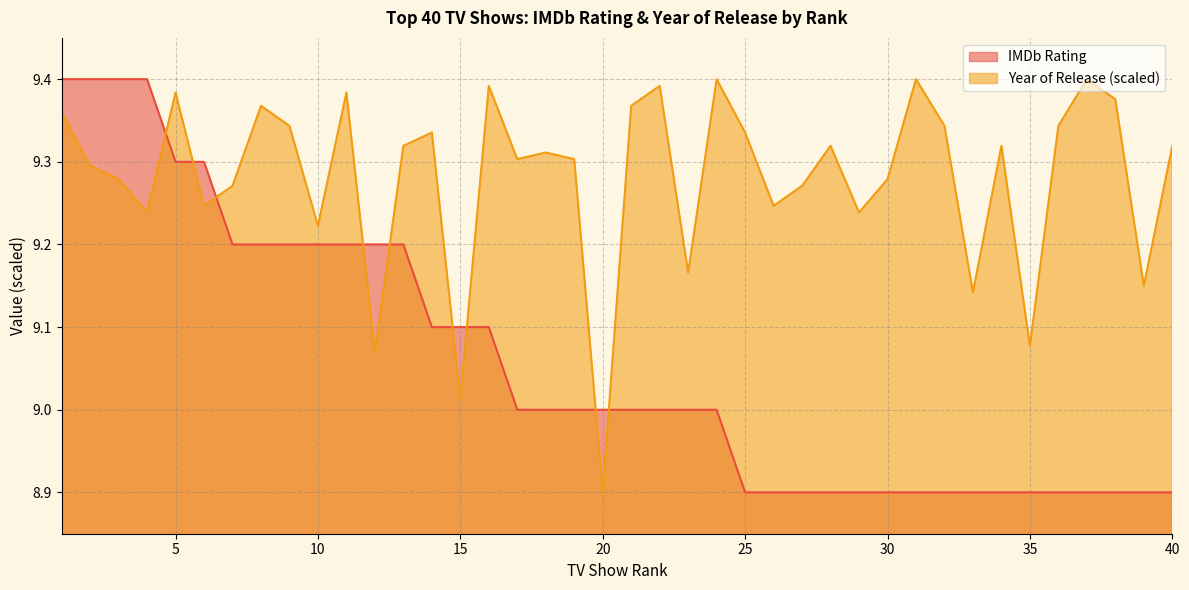

List the labels in order of Year of Release (normalized) value, smallest first.

20, 15, 12, 35, 33, 39, 23, 10, 4, 29, 6, 26, 7, 27, 3, 30, 2, 17, 19, 18, 13, 28, 34, 40, 14, 25, 9, 32, 36, 1, 8, 21, 38, 5, 11, 16, 22, 24, 31, 37